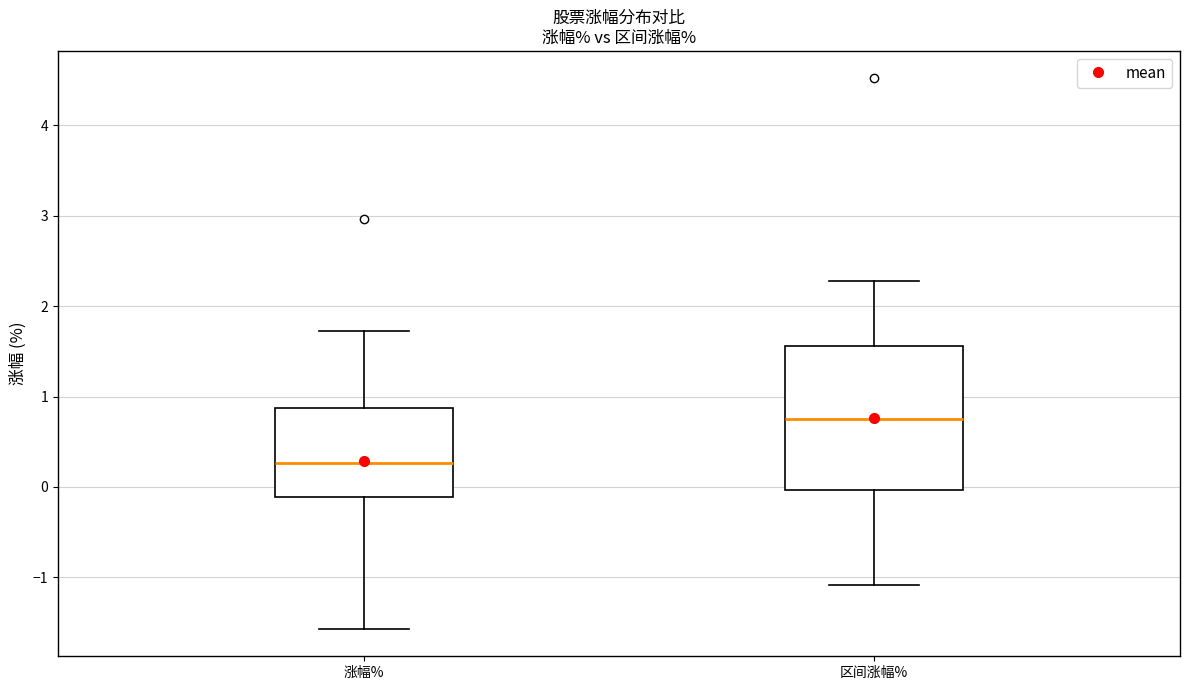

Reading left to right, transcribe this box plot: for each box, give where its median line is, the range the box spans, and where its two whiskers end, as read against the y-axis. The values are not printed on the chart, so give them approximately, as read against the axis.

涨幅%: median 0.3, box -0.1 to 0.9, whiskers -1.6 to 1.7
区间涨幅%: median 0.8, box 0.0 to 1.6, whiskers -1.1 to 2.3